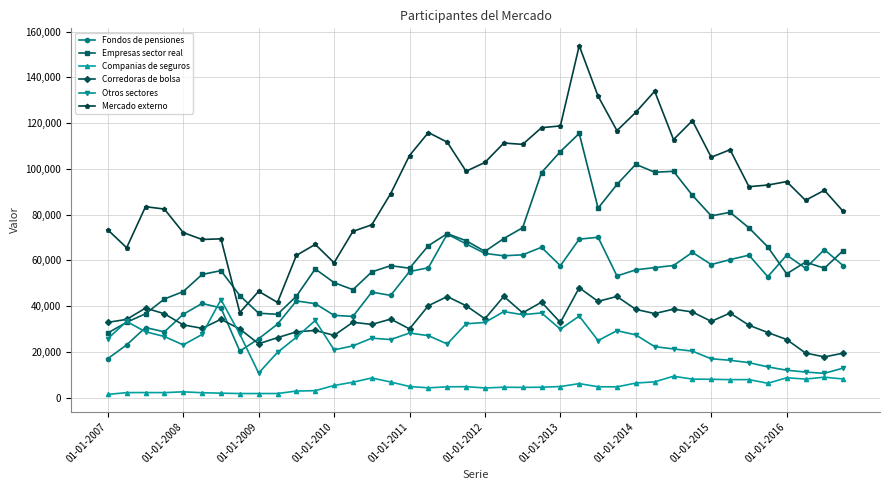

What is the highest value of the Otros sectores series?

42850